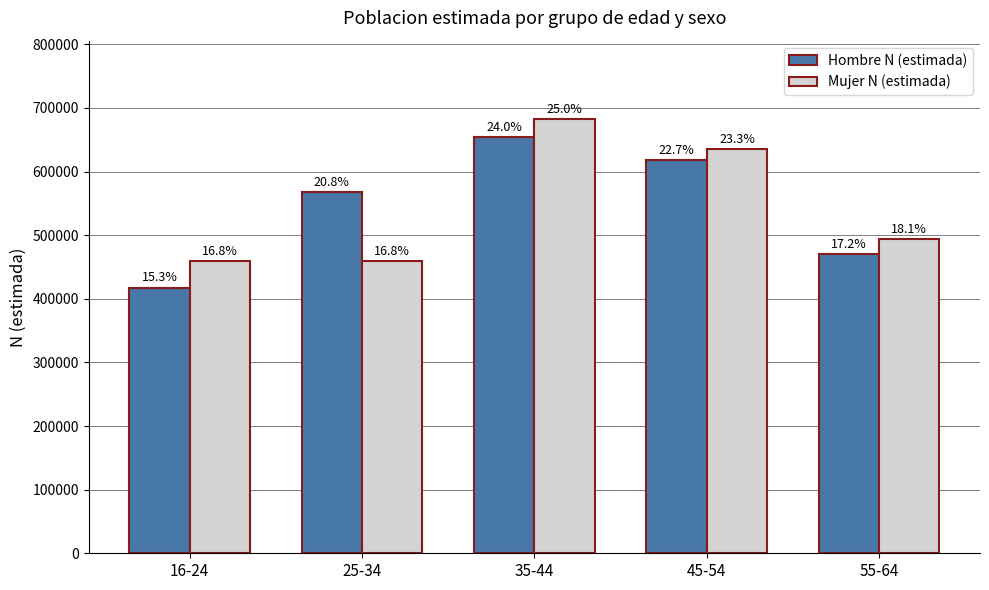

Between 25-34 and 45-54, which is larger?

45-54